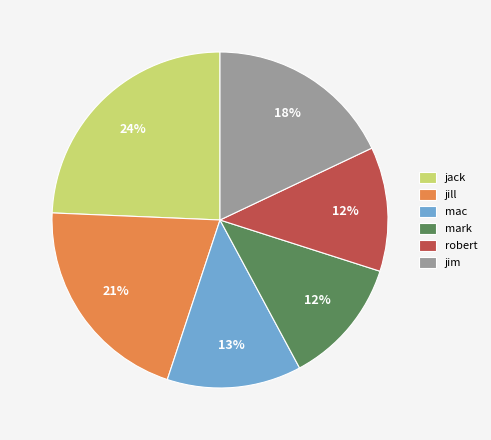

Which has a higher value, jill or robert?

jill